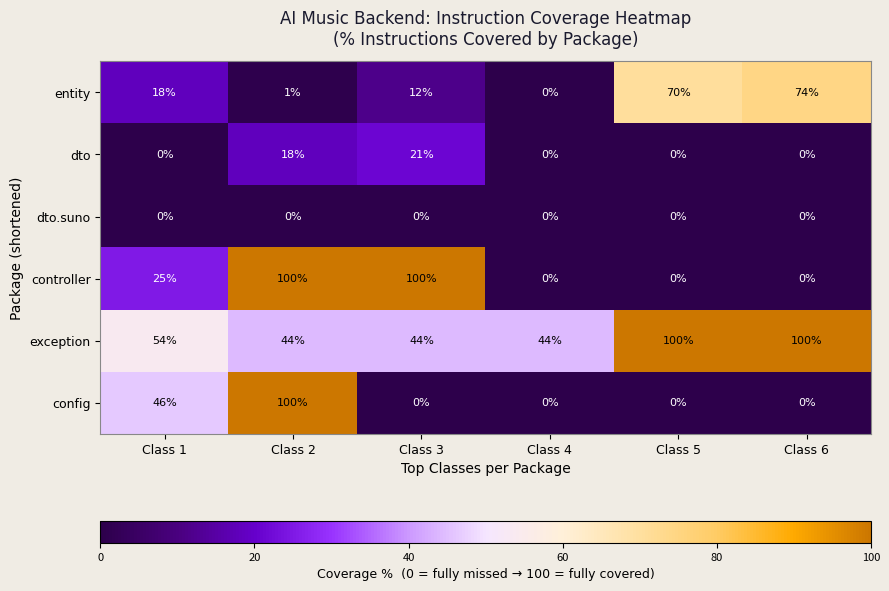

Which series has the largest total across all categories?

exception